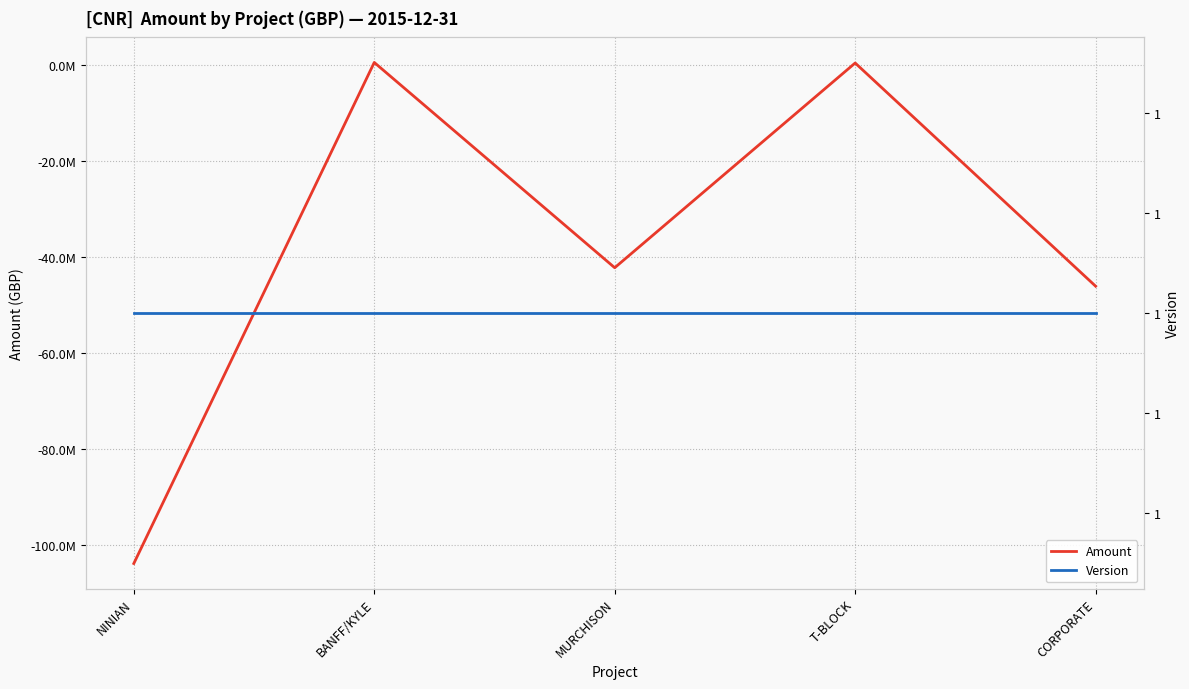

At how many categories does at least one series exceed -76675072?

5